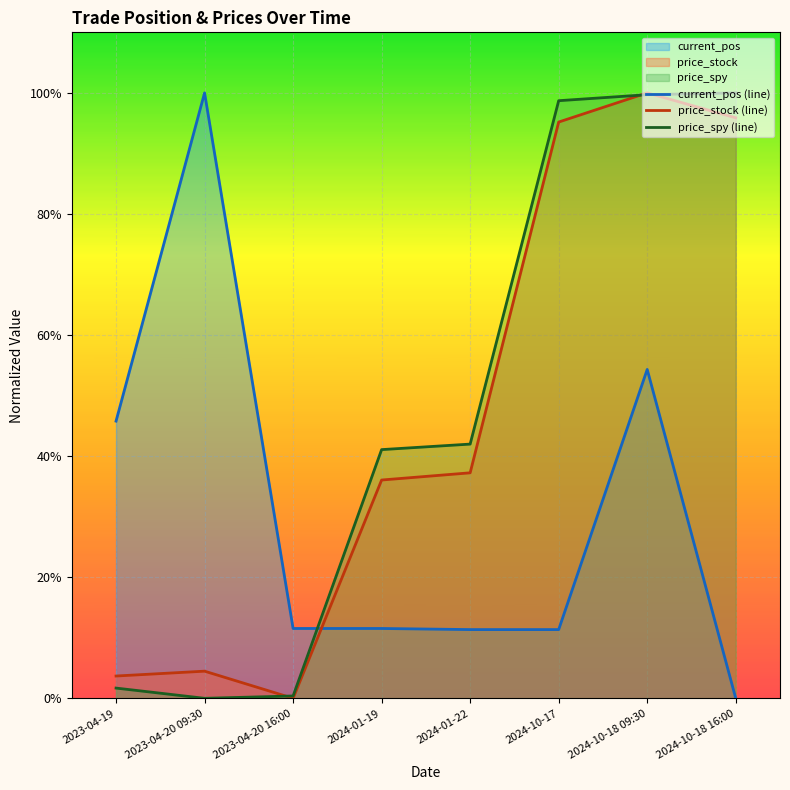

Reading left to right, transcribe all the data shown in this chart.

current_pos (line): 2023-04-19=45.8	2023-04-20 09:30=100.0	2023-04-20 16:00=11.5	2024-01-19=11.5	2024-01-22=11.4	2024-10-17=11.4	2024-10-18 09:30=54.3	2024-10-18 16:00=0.0
price_stock (line): 2023-04-19=3.7	2023-04-20 09:30=4.5	2023-04-20 16:00=0.0	2024-01-19=36.1	2024-01-22=37.2	2024-10-17=95.2	2024-10-18 09:30=100.0	2024-10-18 16:00=95.9
price_spy (line): 2023-04-19=1.7	2023-04-20 09:30=0.0	2023-04-20 16:00=0.4	2024-01-19=41.1	2024-01-22=42.0	2024-10-17=98.7	2024-10-18 09:30=99.7	2024-10-18 16:00=100.0